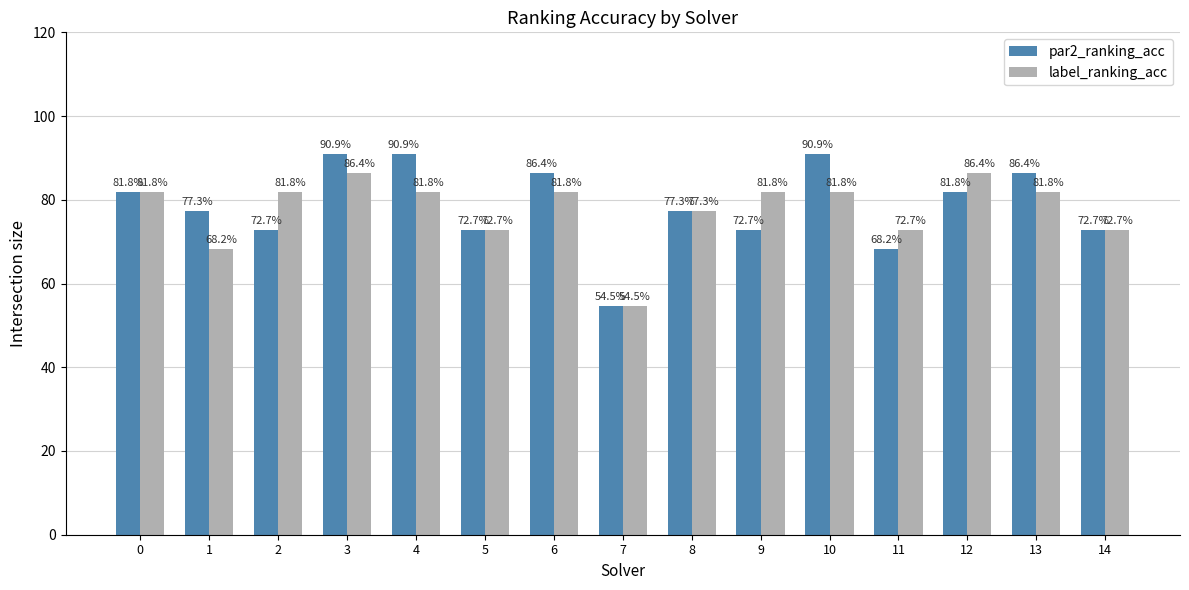

At which category is the sum across all series the highest?

3